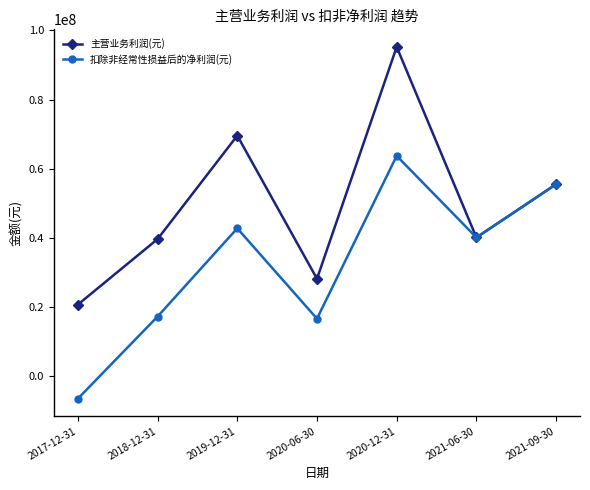

At which category is the sum across all series the highest?

2020-12-31